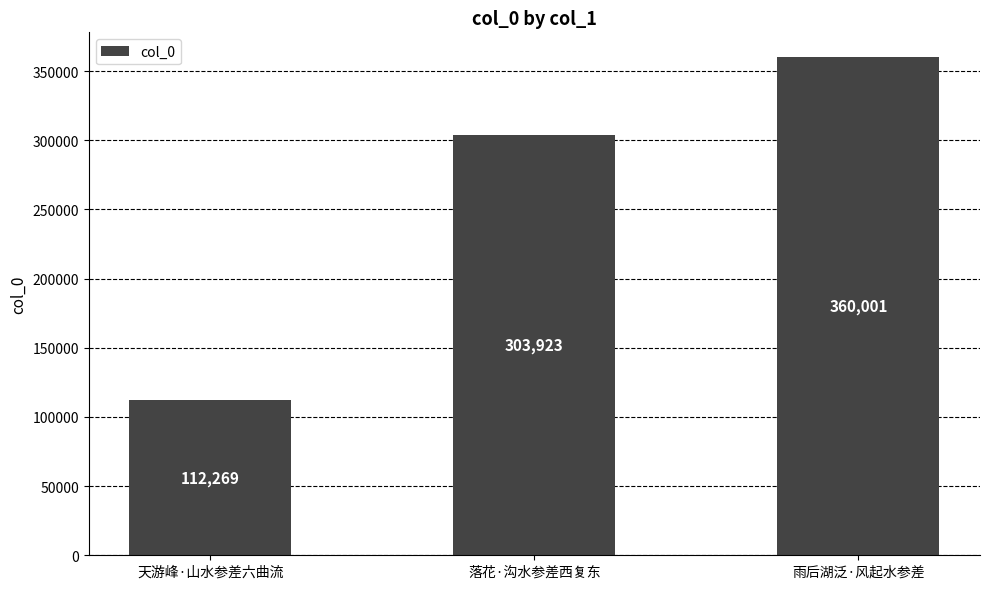

Where is the data nearest to the value 236135?

落花·沟水参差西复东